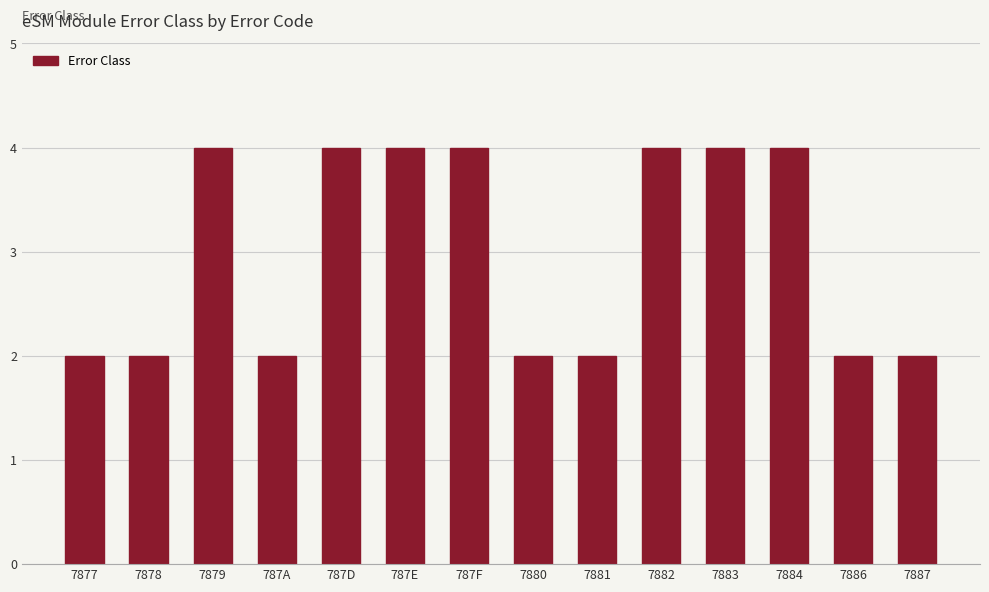

Are the bars grouped side by side (vs. stacked)?

No